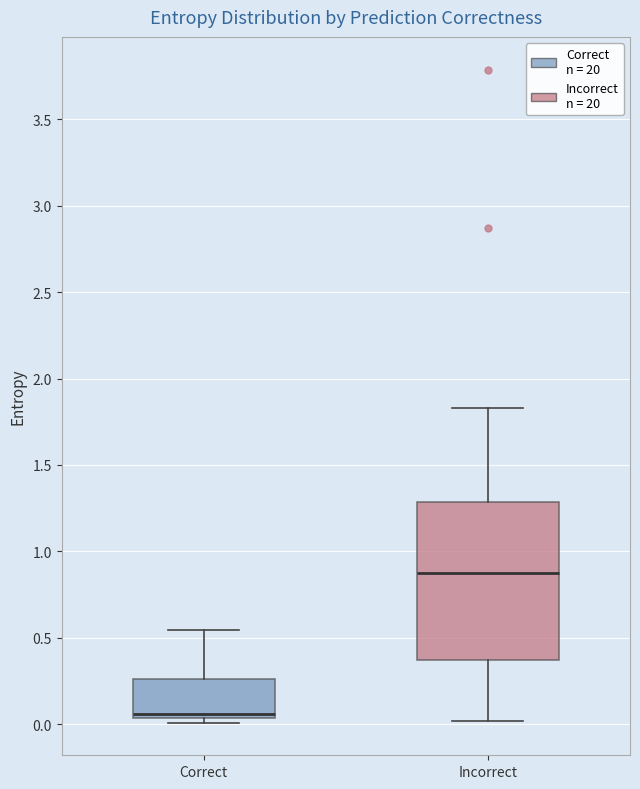

Reading left to right, transcribe this box plot: for each box, give where its median line is, the range the box spans, and where its two whiskers end, as read against the y-axis. The values are not printed on the chart, so give them approximately, as read against the axis.

Correct: median 0.05 (just above the box's lower edge), box 0.05 to 0.25, whiskers 0.00 to 0.55
Incorrect: median 0.90, box 0.35 to 1.30, whiskers 0.00 to 1.85